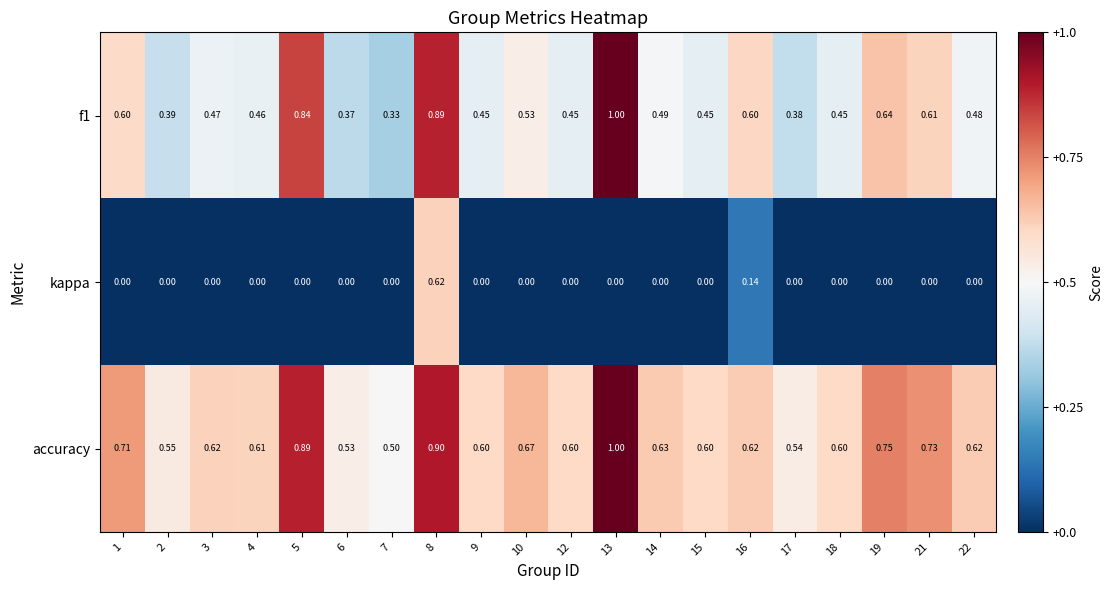

What is the total value across all series at 18?

1.1